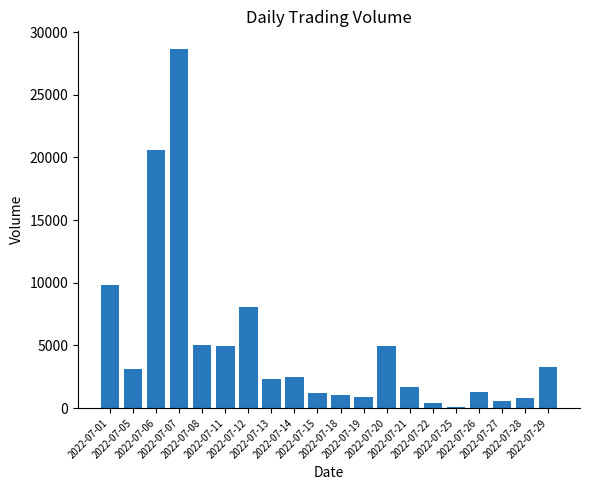

The chart shows a value of 3095 at 2022-07-05. True or false?

True